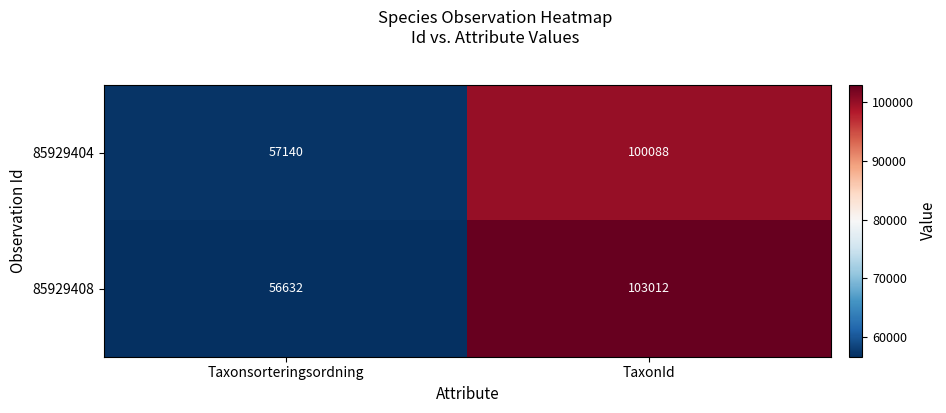

Is it true that 85929404 equals 168535 at TaxonId?

False